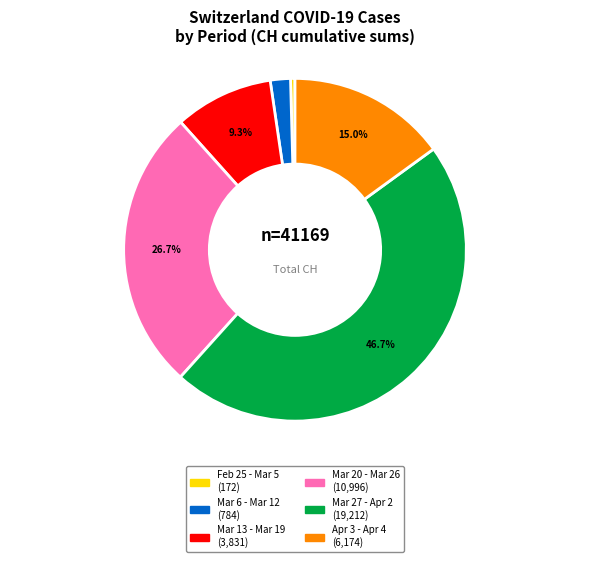

Does any single category account for the majority?

No